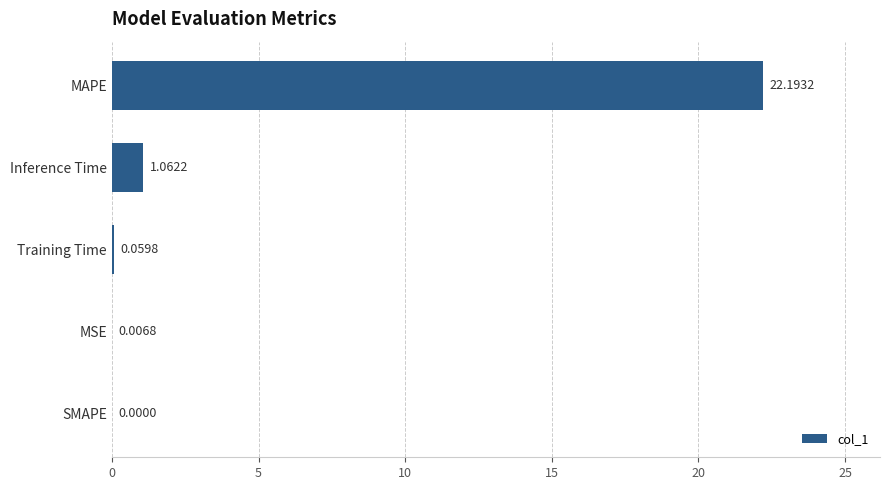

Which has a higher value, SMAPE or Inference Time?

Inference Time